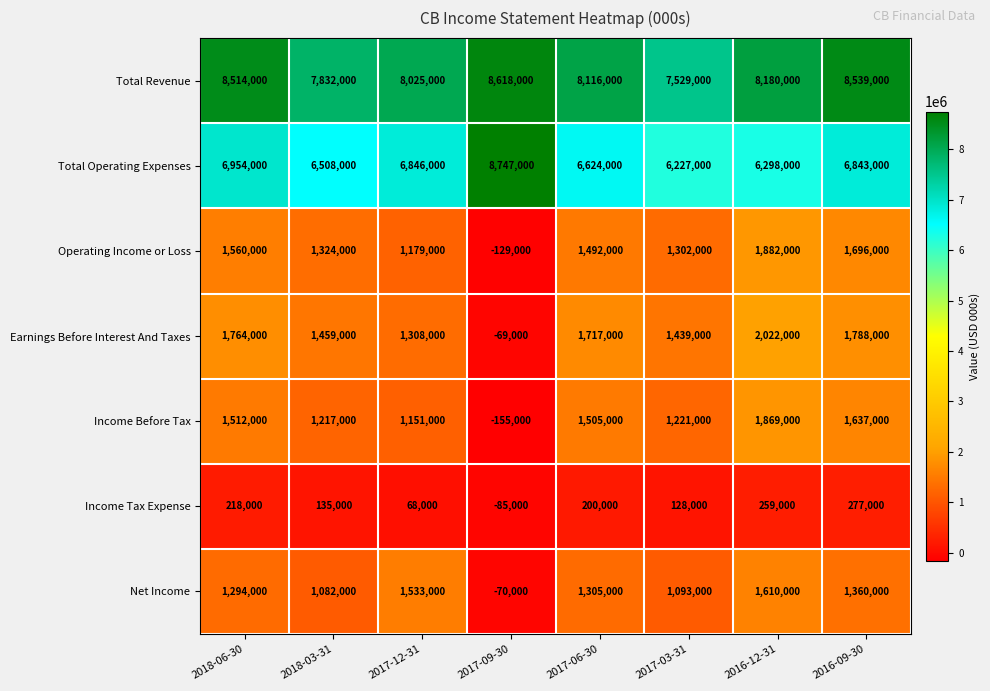

The Income Before Tax series shows -155000 at 2017-09-30. True or false?

True